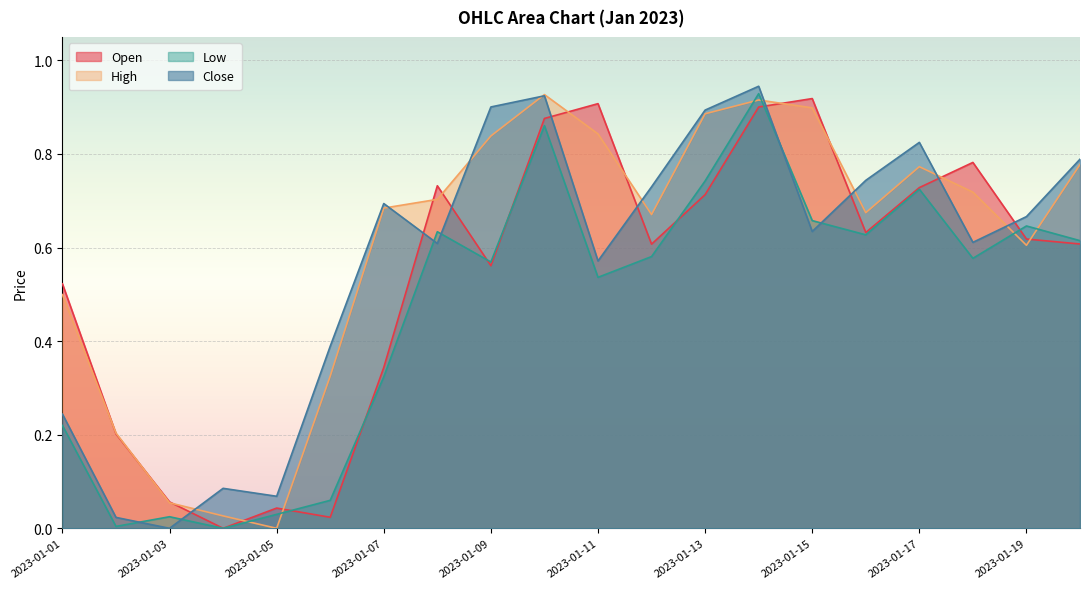

What is the highest value of the Open series?

0.9